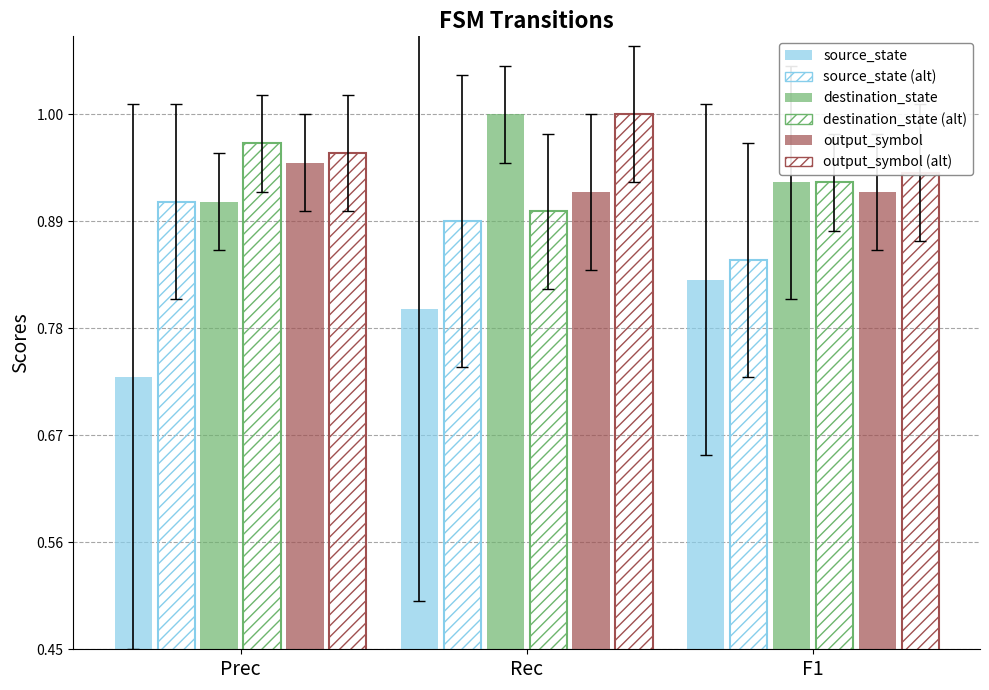

Is it true that output_symbol equals 0.9 at F1?

True